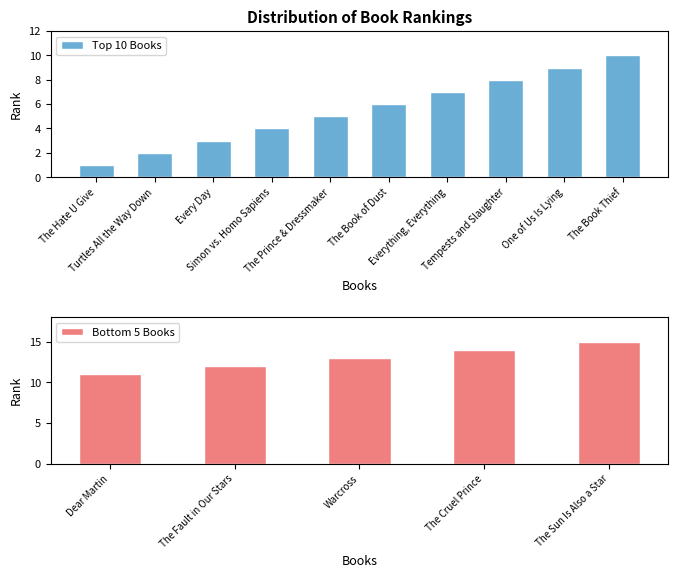

What is the lowest value of the Bottom 5 Books series?

11